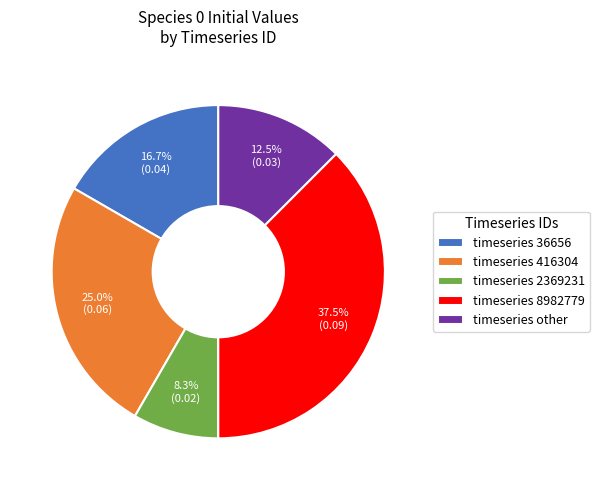

What portion of the pie excludes timeseries 2369231?

91.7%